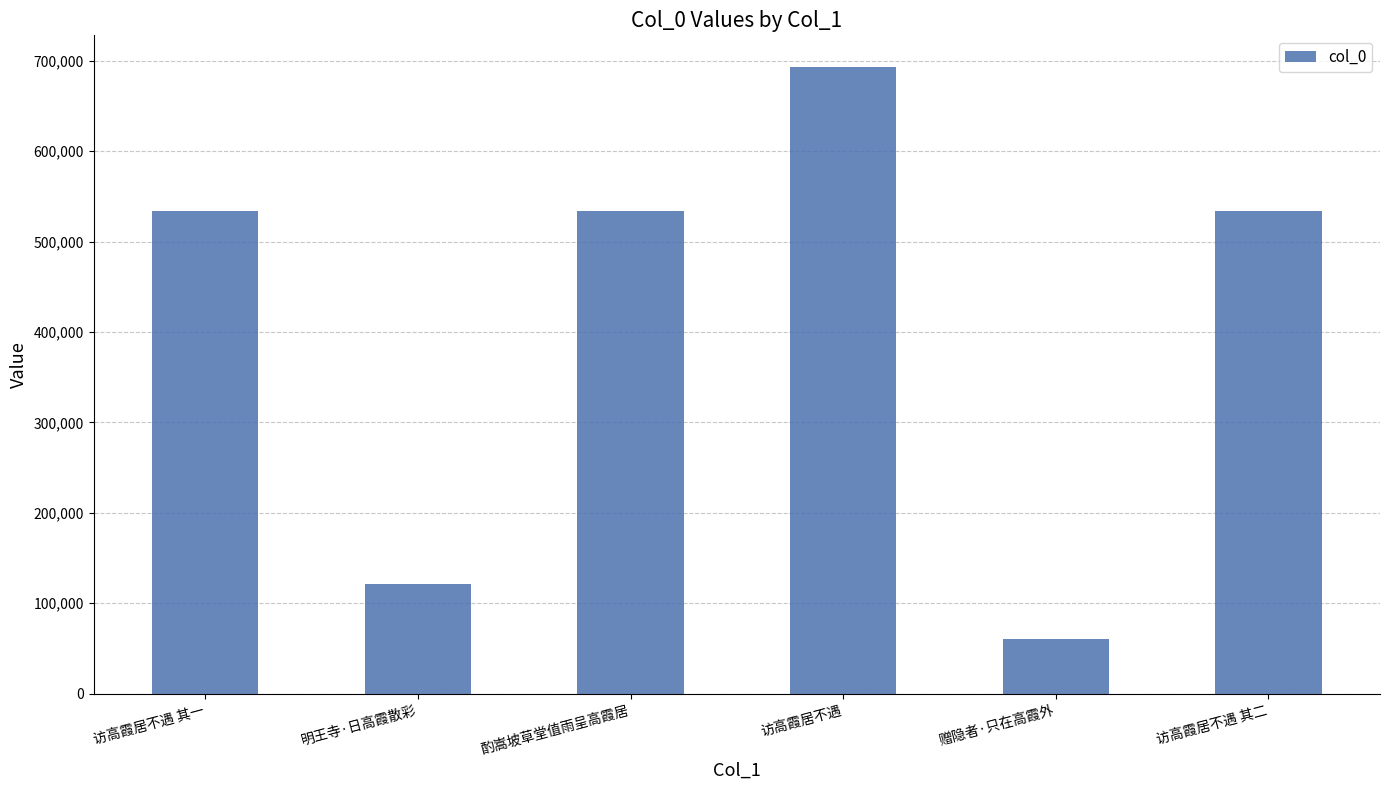

Which label corresponds to the largest value in the chart?

访高霞居不遇